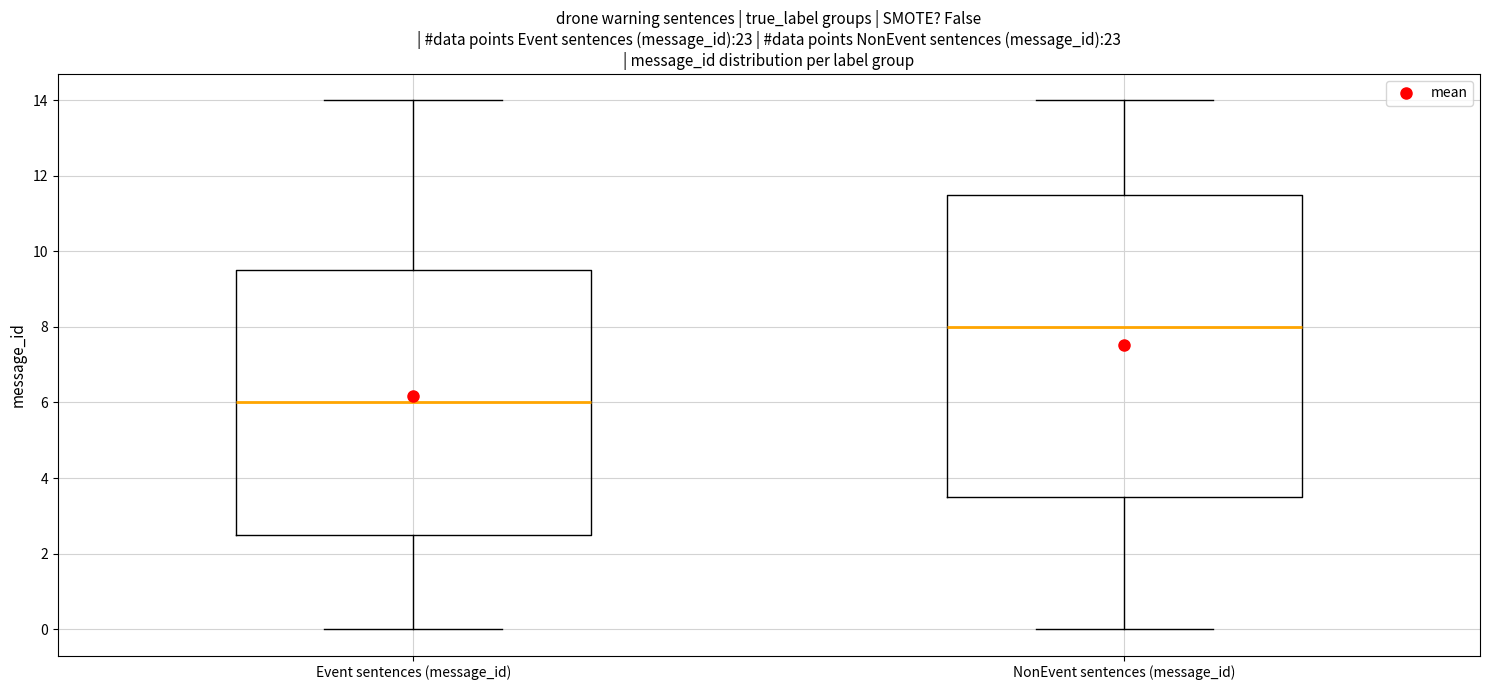

Which box is the tallest, from its lower edge to its upper edge?

NonEvent sentences (message_id)